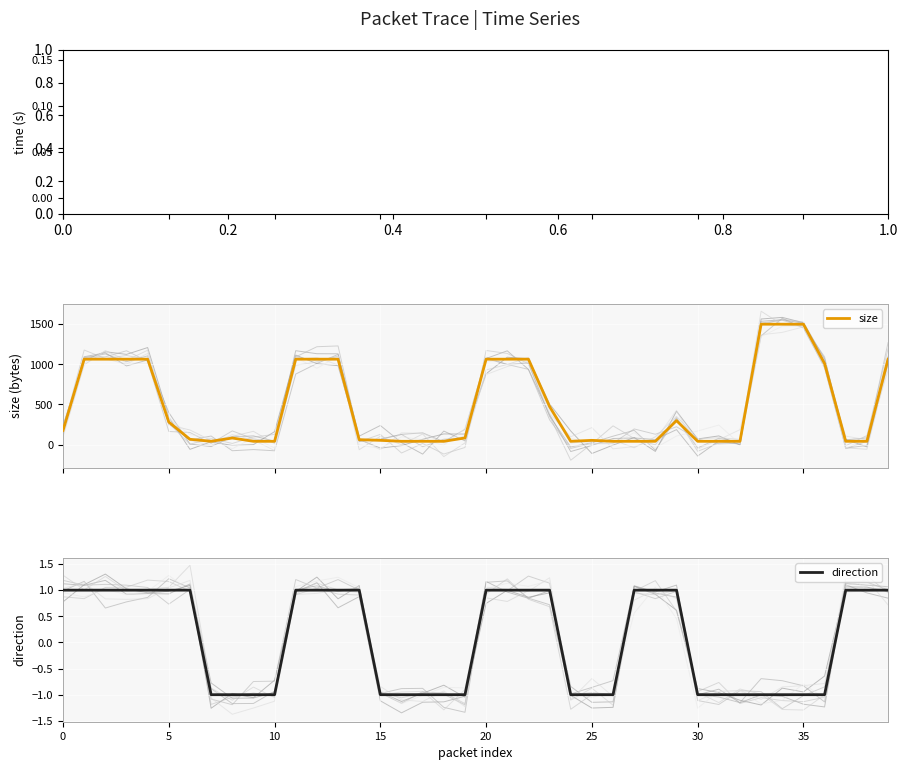

What is the sum of all direction values?

2